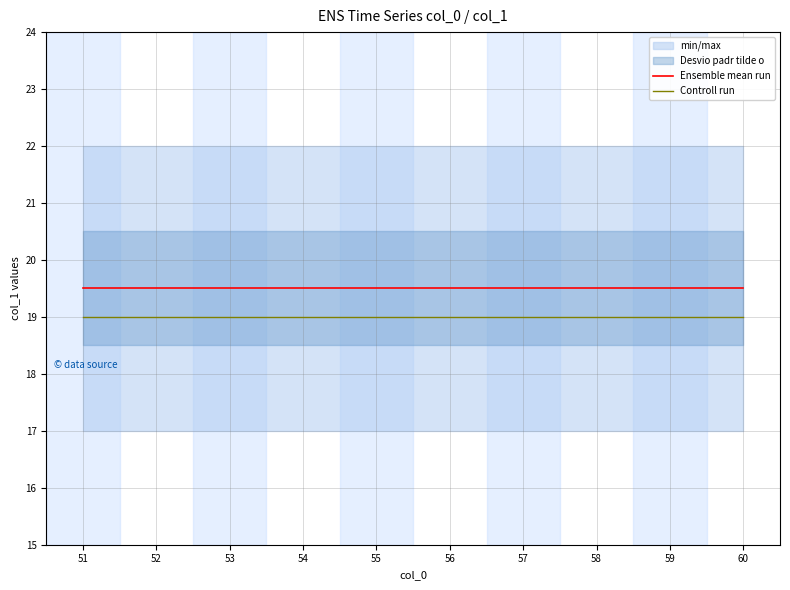

True or false: Ensemble mean run and Controll run cross at least once.

False